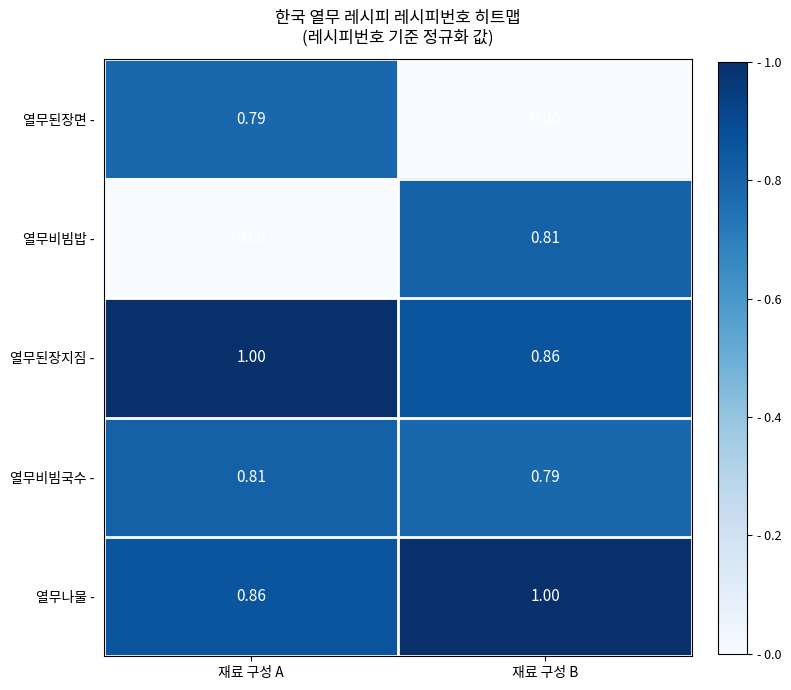

At which label does 열무비빔밥 - reach its minimum?

재료 구성 A